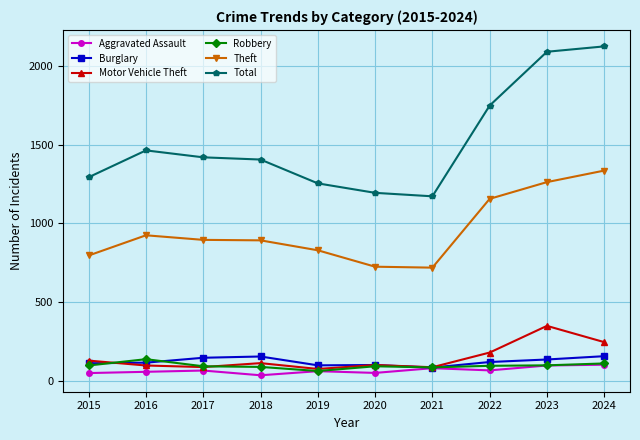

What is the value of the Total point at the 5th from the left?

1254